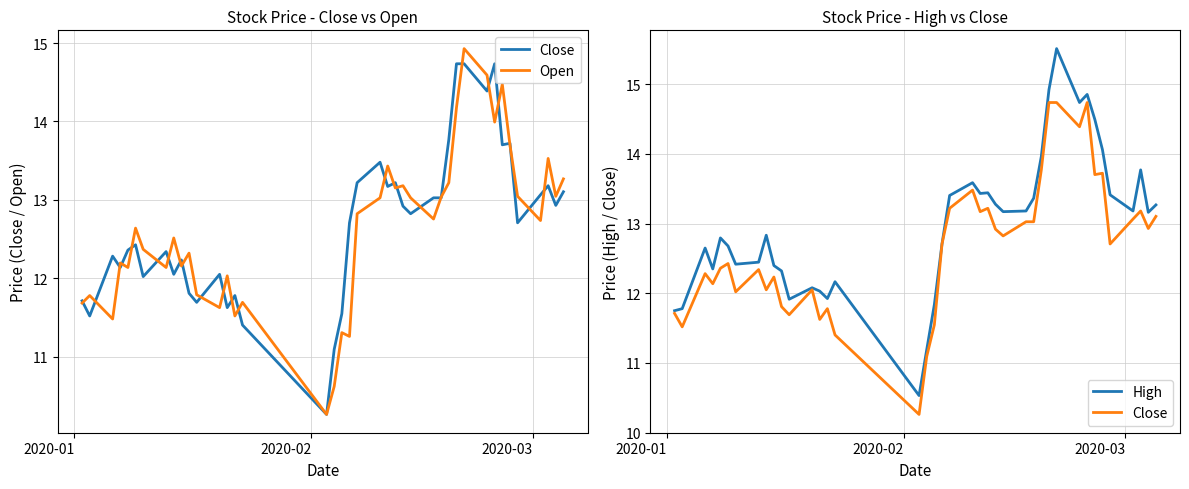

True or false: Open has more than 1 interior local peaks.

True